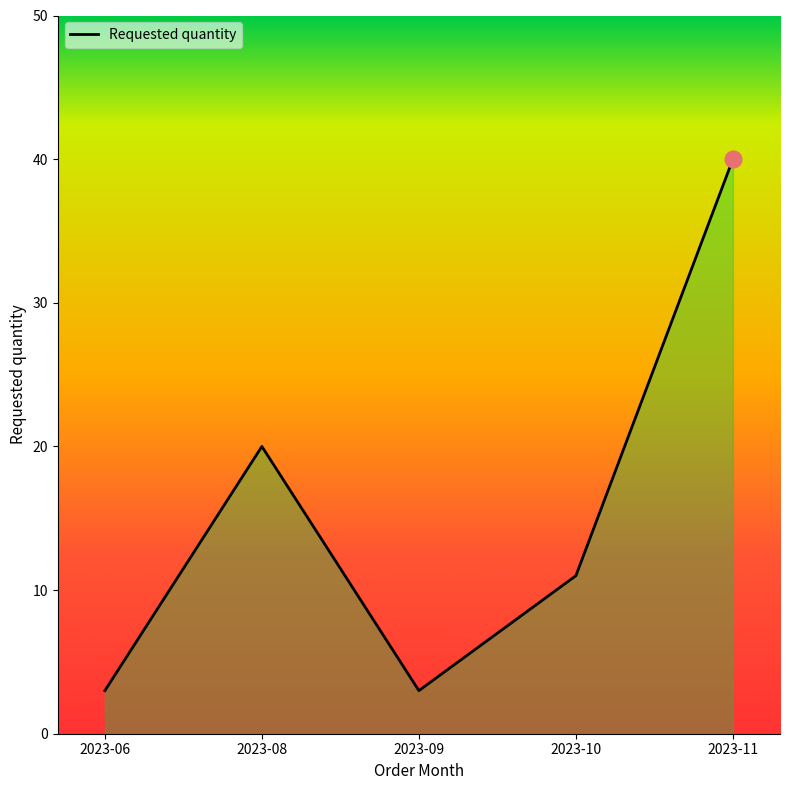

Rank the categories by value from lowest to highest.

2023-06, 2023-09, 2023-10, 2023-08, 2023-11